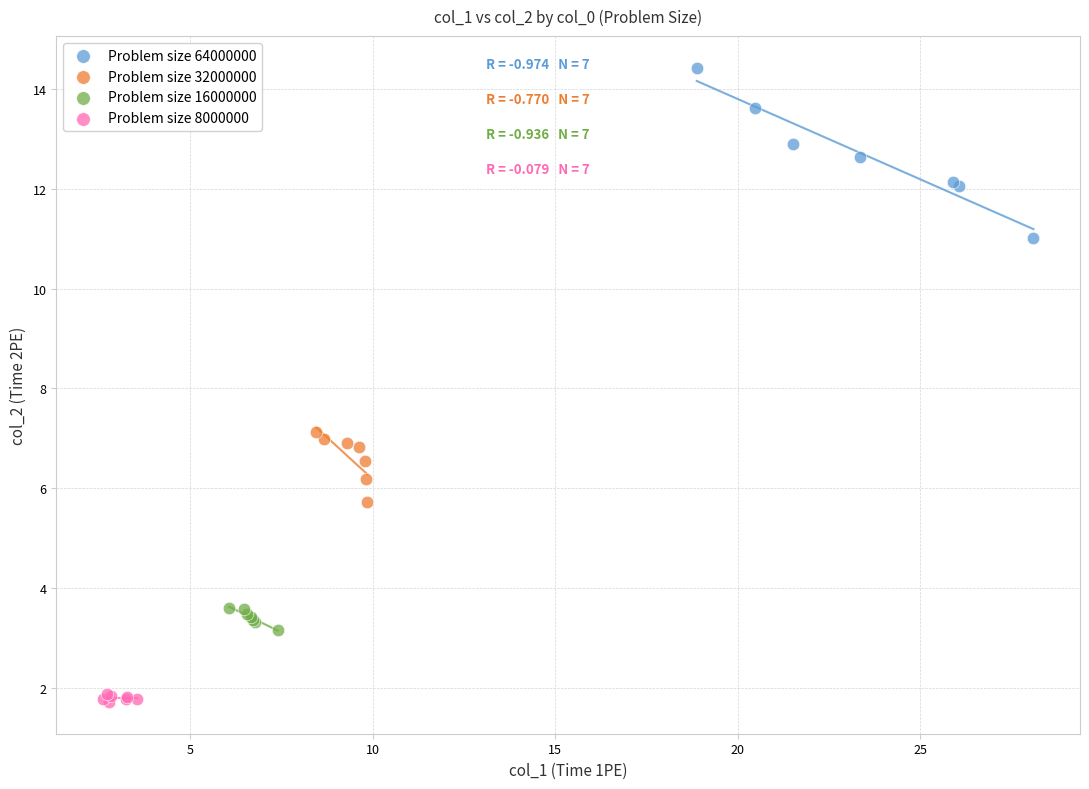

What are all the series names shown in the legend?

Problem size 64000000, Problem size 32000000, Problem size 16000000, Problem size 8000000